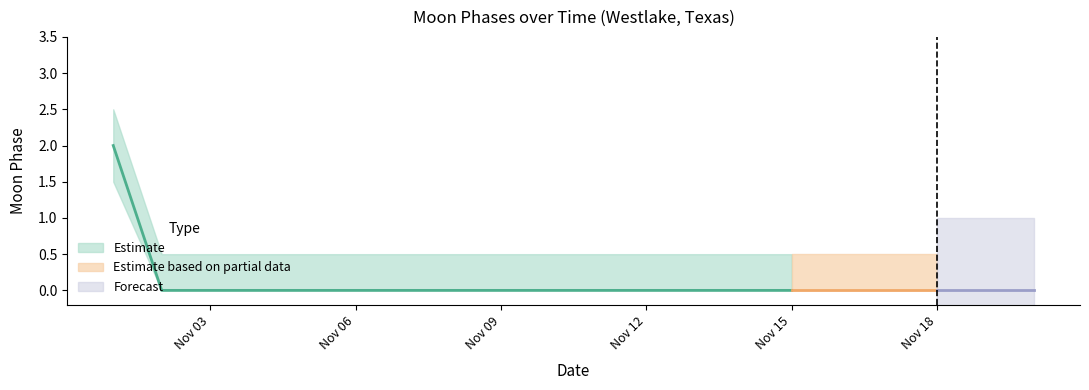

What is the spread (max minus min) of values at 2022-11-06?

0.5